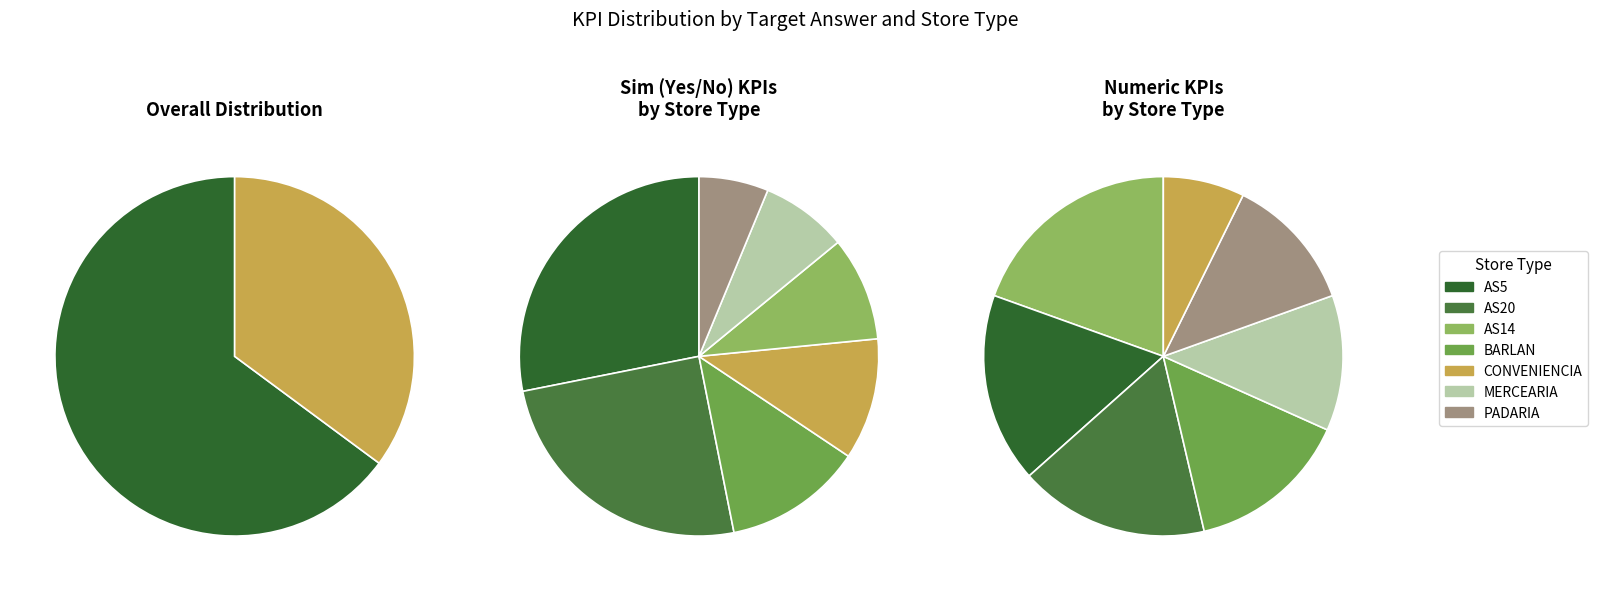

Is it true that 7 is 10% of the pie?

True